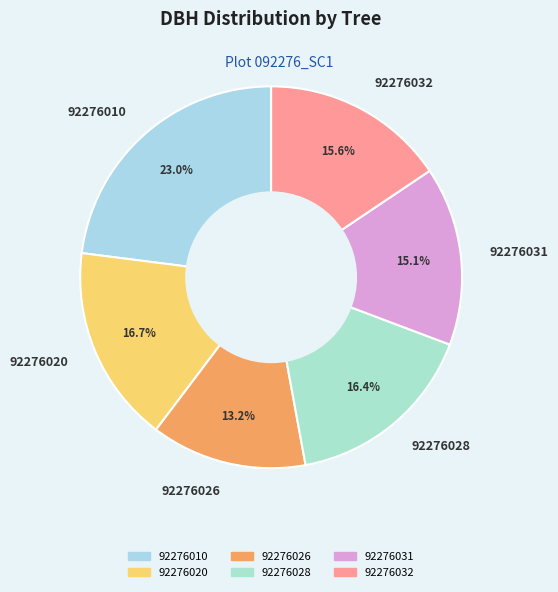

Approximately how many times larger is the value at 92276020 compared to 92276032?

1.1